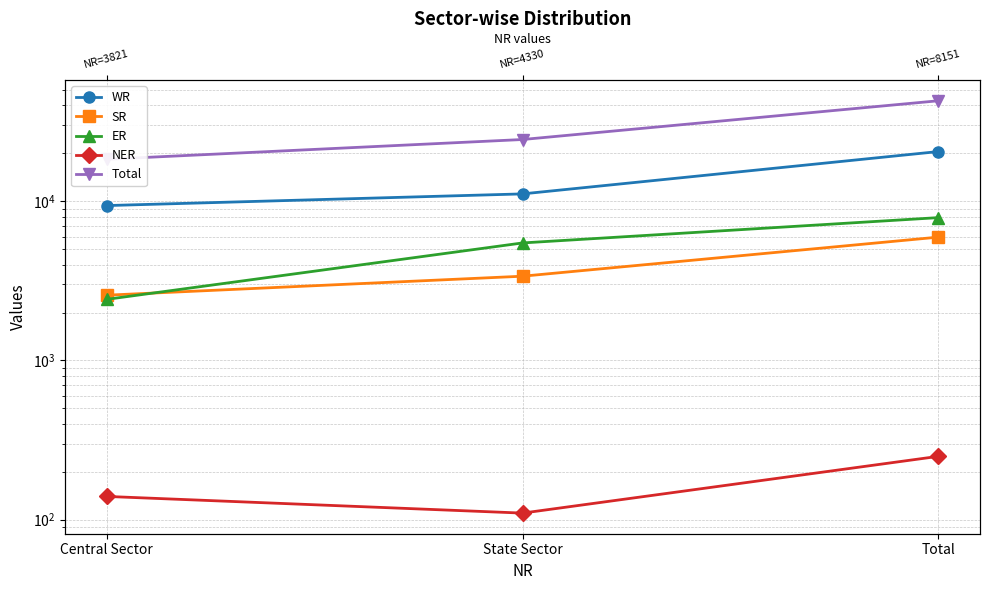

What is the lowest value of the SR series?

2570